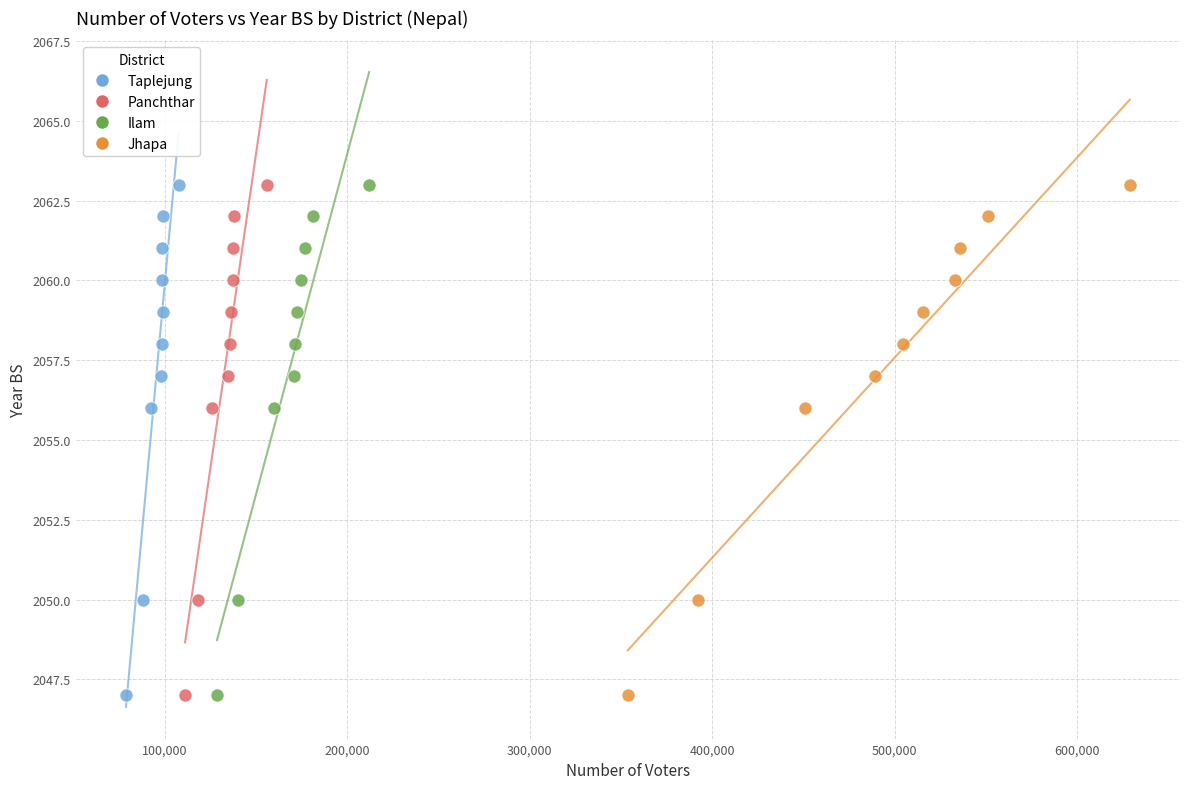

What are all the series names shown in the legend?

Taplejung, Panchthar, Ilam, Jhapa